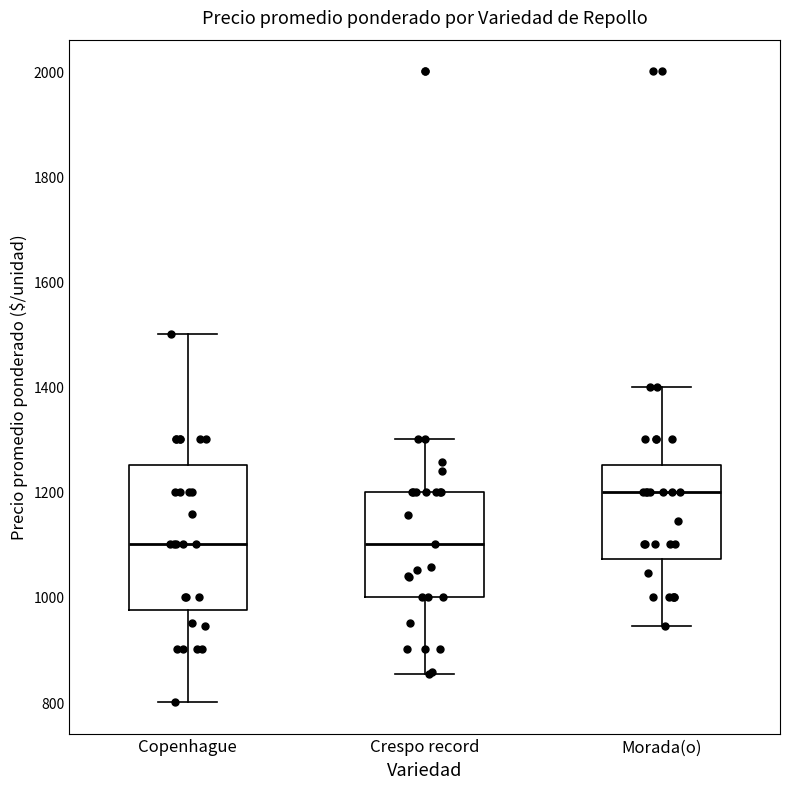

Which box's median line is the highest?

Morada(o)